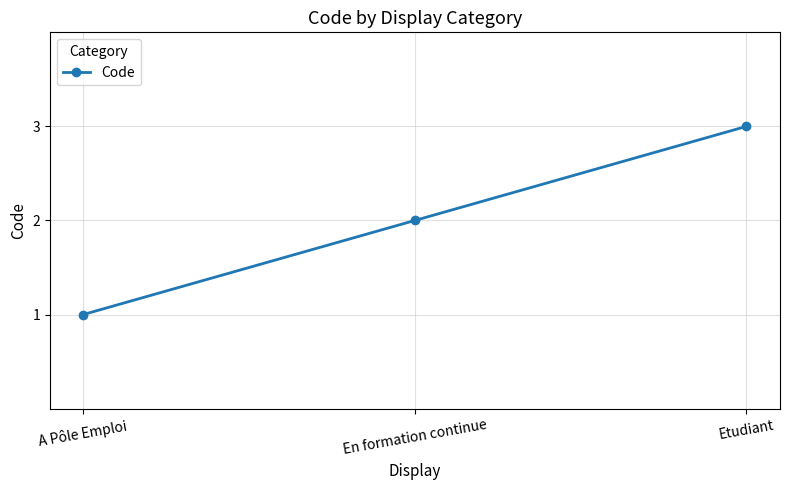

What is the greatest value displayed?

3